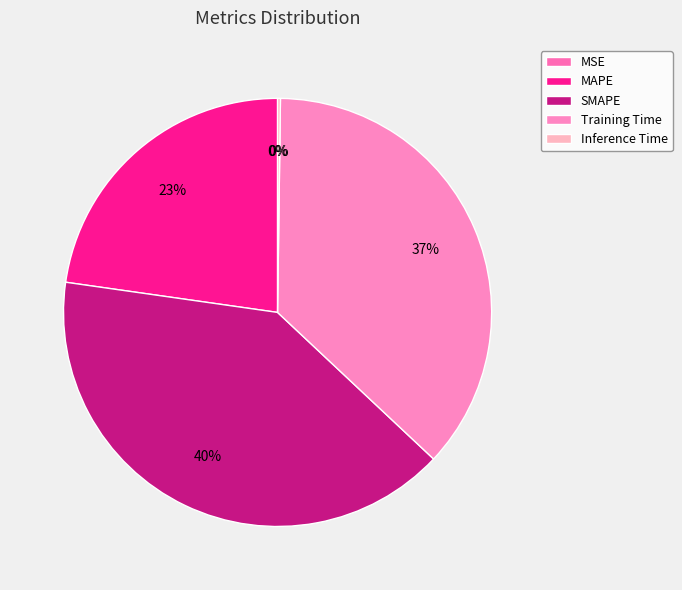

How many segments does this pie chart have?

5